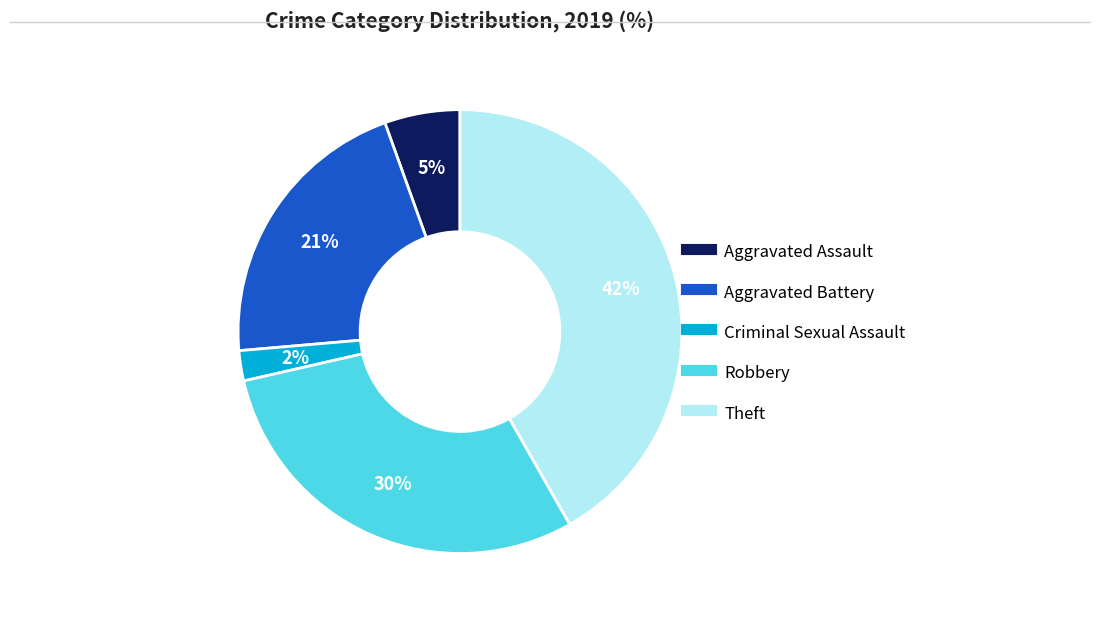

How many slices are in this pie chart?

5